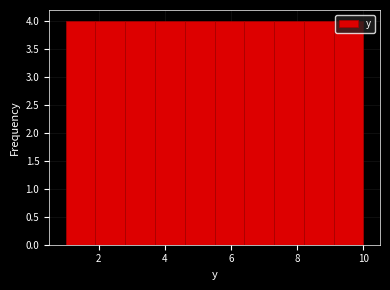

What is the height of the bar covering 1.9 to 2.8 on the x-axis? Neither the bar edges nor the heights are printed on the chart, so give them approximately, as read against the axes.

4